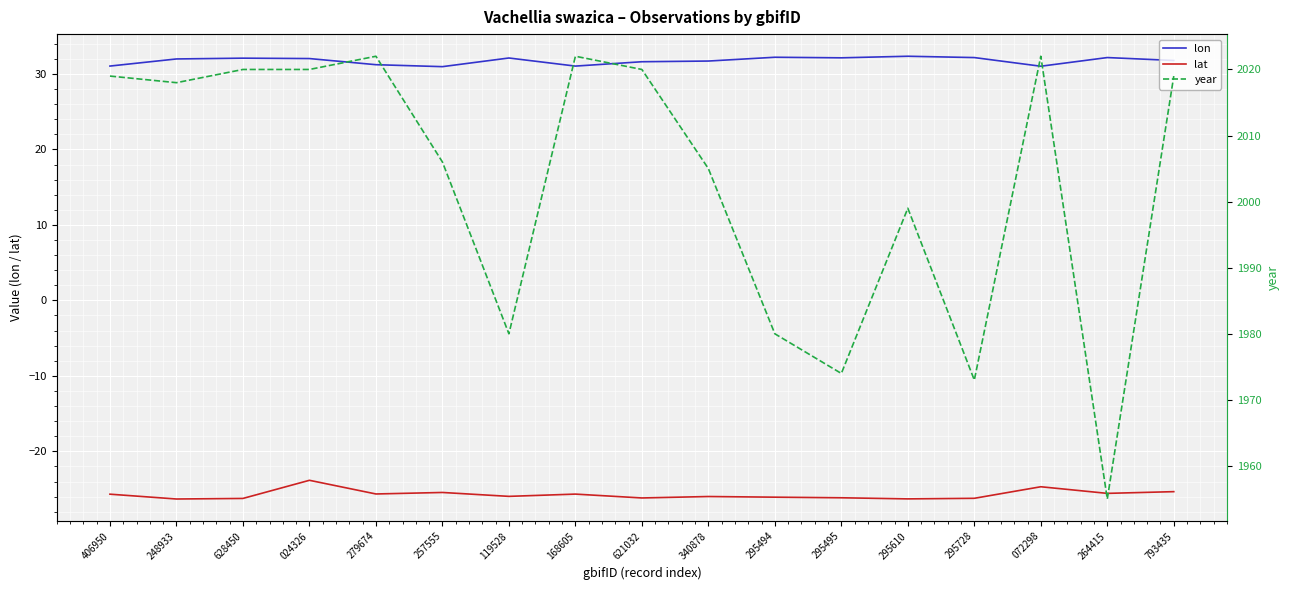

What is the total value across all series at 295495?

1980.0